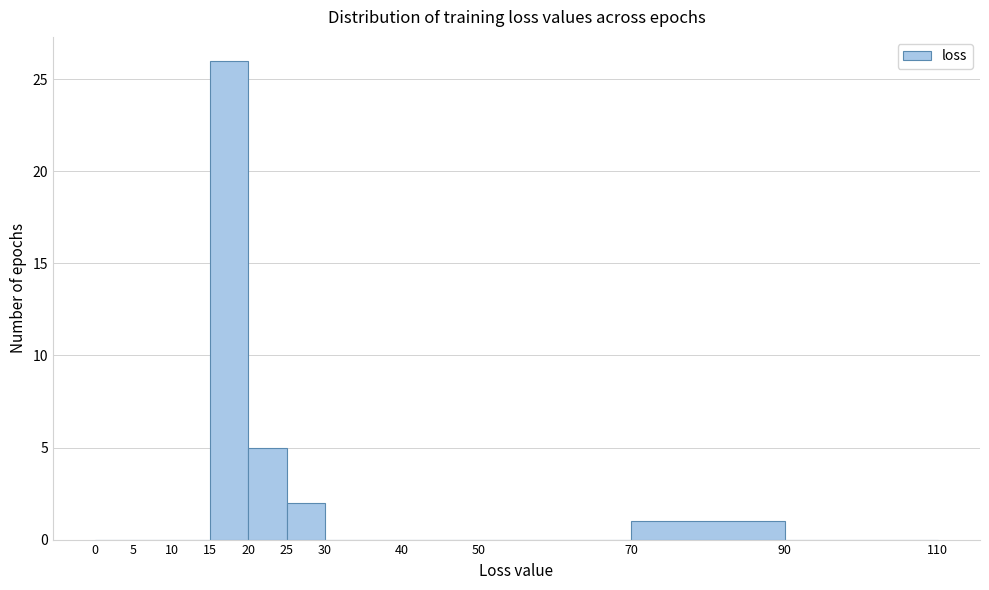

Reading left to right, transcribe this chart: for each bar, give the range it covers on the x-axis and its height. The values are not printed on the chart, so give them approximately, as read against the axis.

0 to 5: 0
5 to 10: 0
10 to 15: 0
15 to 20: 26
20 to 25: 5
25 to 30: 2
30 to 40: 0
40 to 50: 0
50 to 70: 0
70 to 90: 1
90 to 110: 0